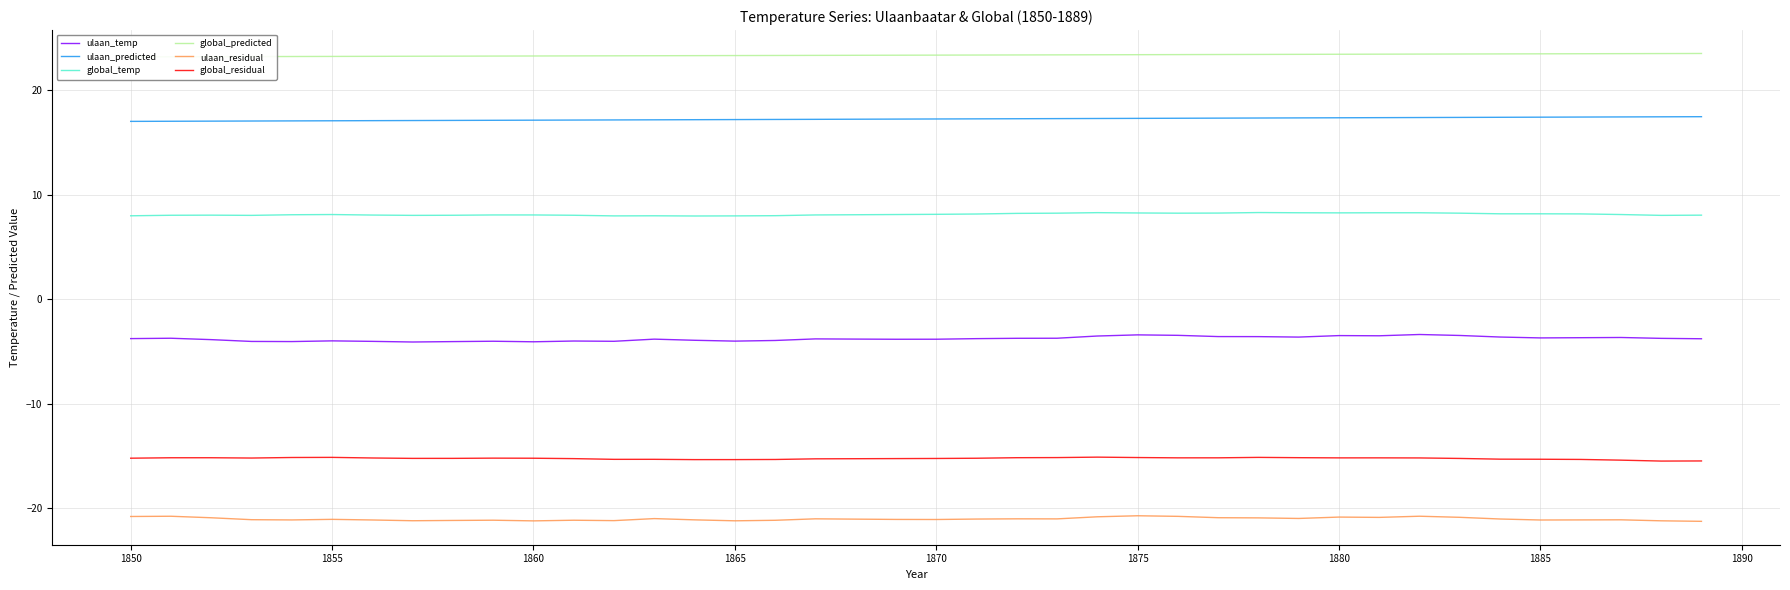

True or false: global_temp and ulaan_residual intersect in this chart.

False